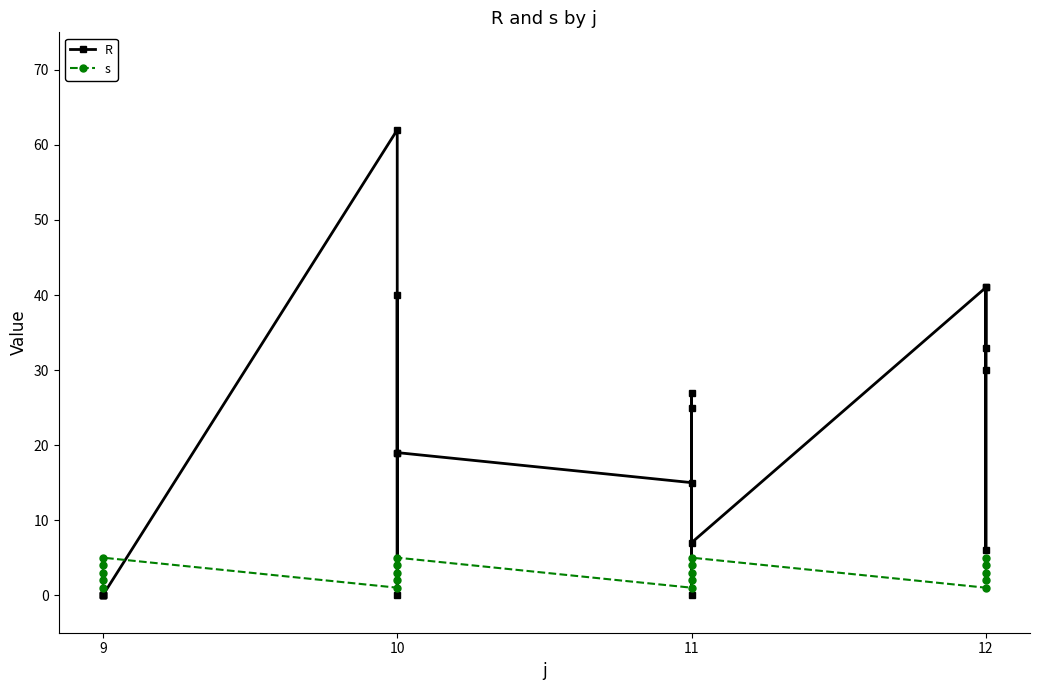

True or false: R has more than 2 interior local peaks.

True